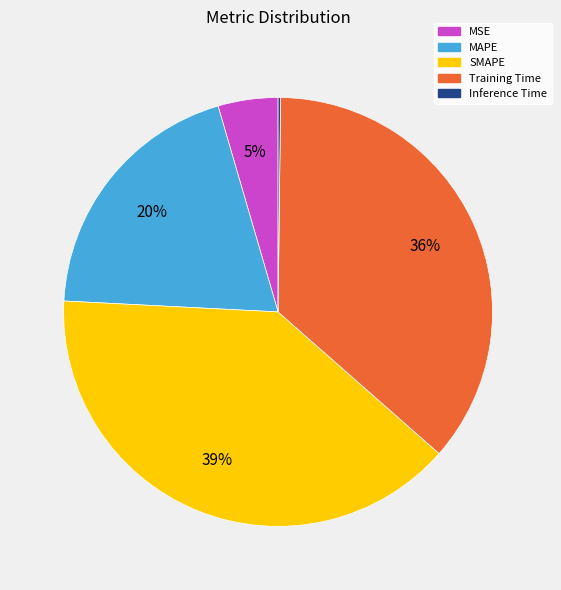

Which category has the biggest portion of the pie?

SMAPE